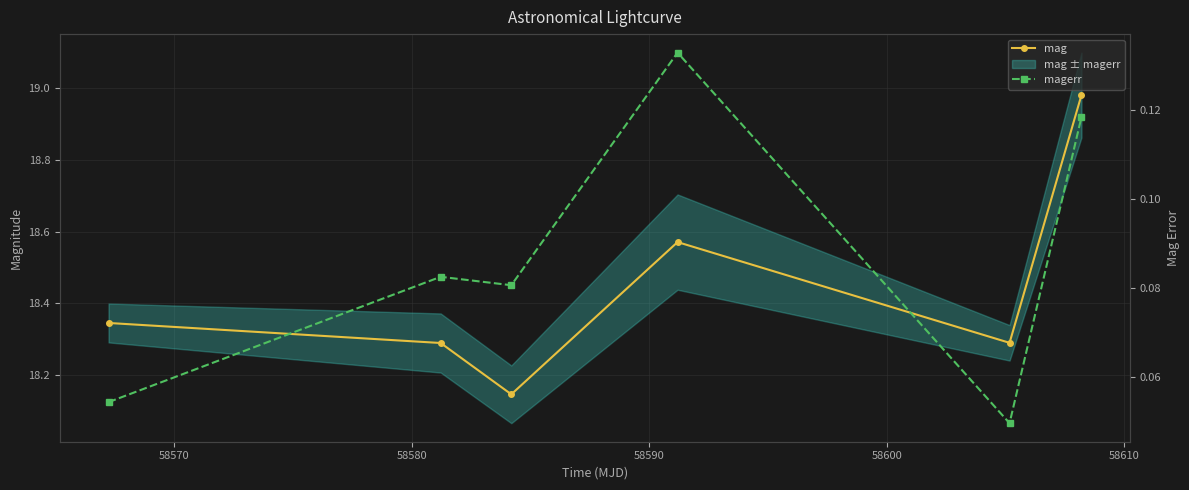

The value of mag at 58600 is 18.3. True or false?

True